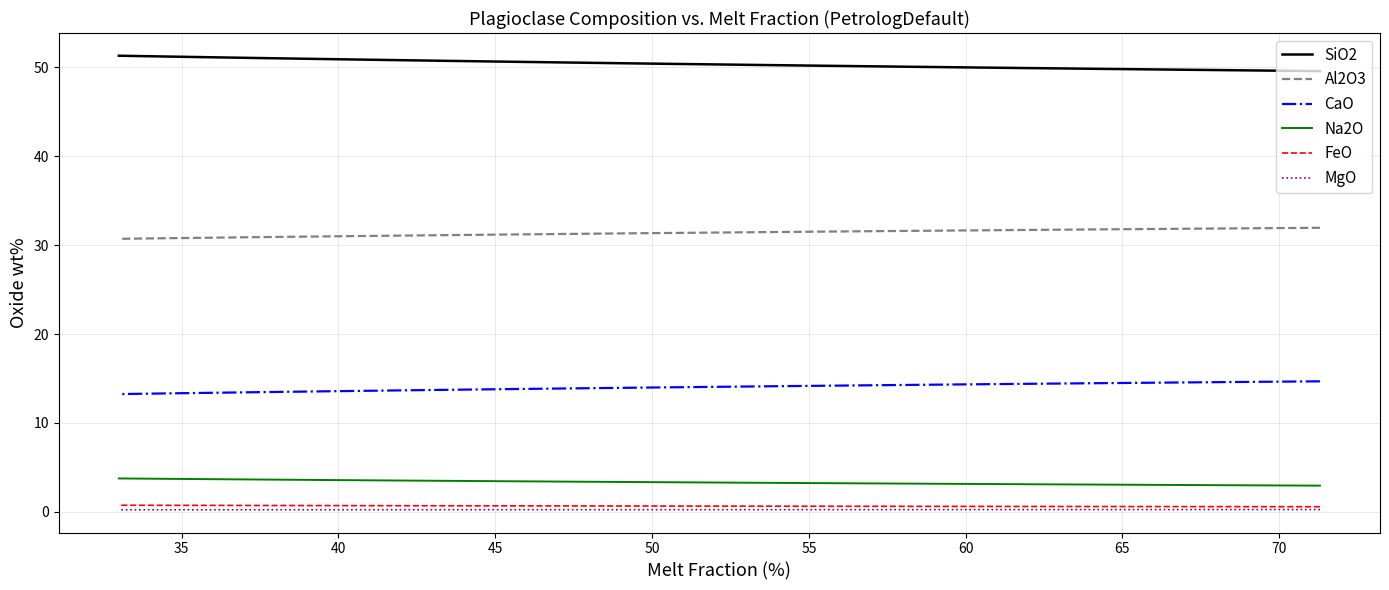

True or false: Al2O3 and SiO2 cross at least once.

False